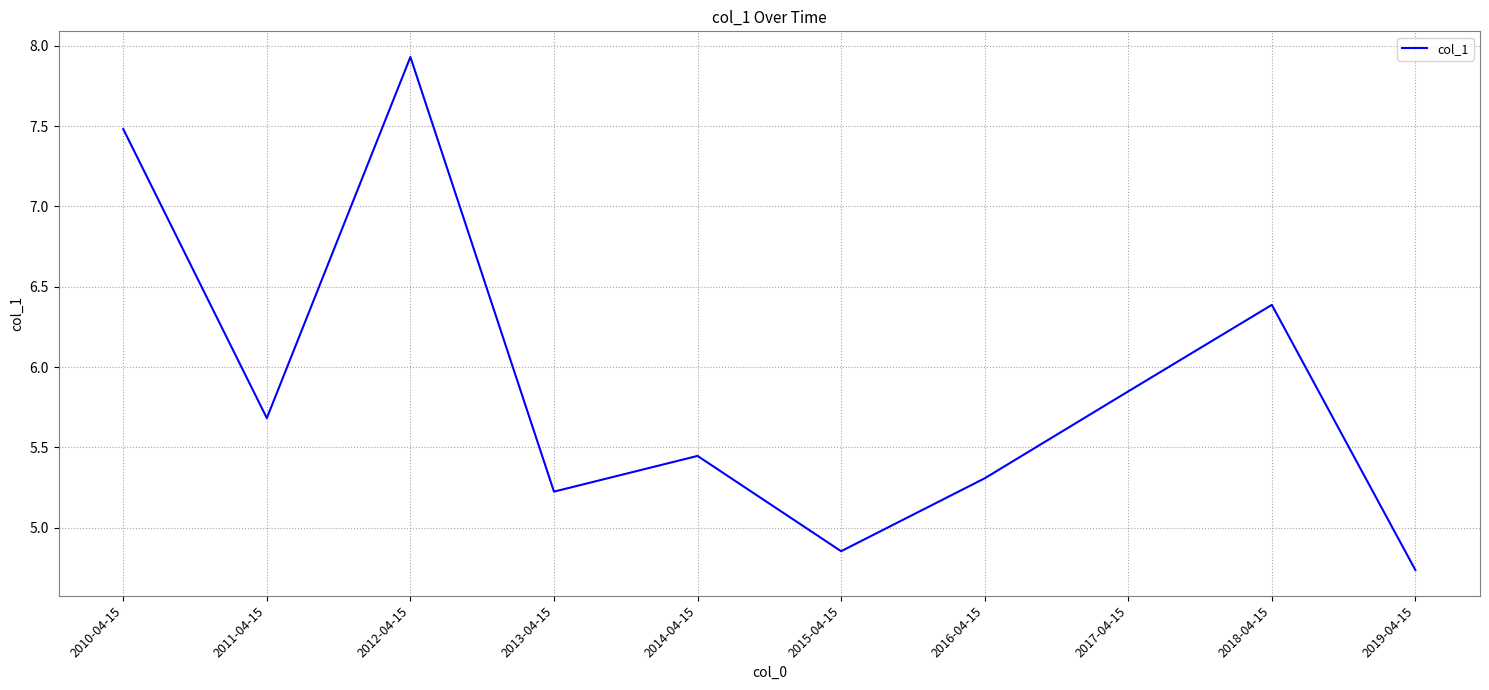

What is the sum of the values at 2010-04-15 and 2012-04-15?

15.4